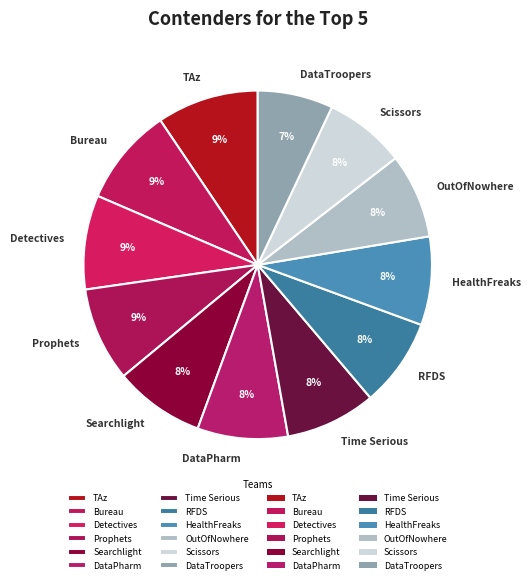

What is the ratio of the value at Scissors to the value at Prophets?

0.9